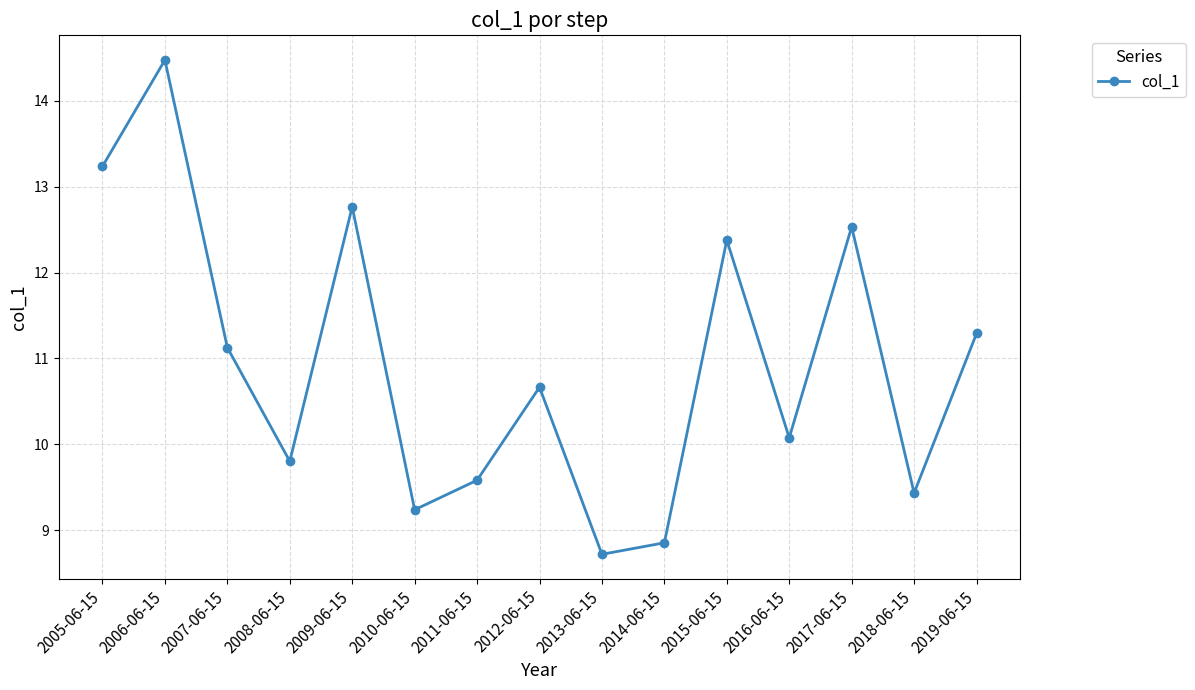

Between 2019-06-15 and 2014-06-15, which is larger?

2019-06-15